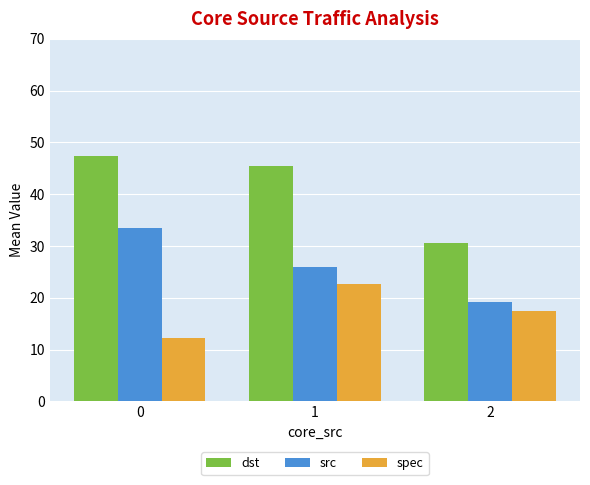

Reading left to right, list all the values displayed in this chart.

dst: 47.3	45.4	30.6
src: 33.5	25.9	19.3
spec: 12.3	22.7	17.5